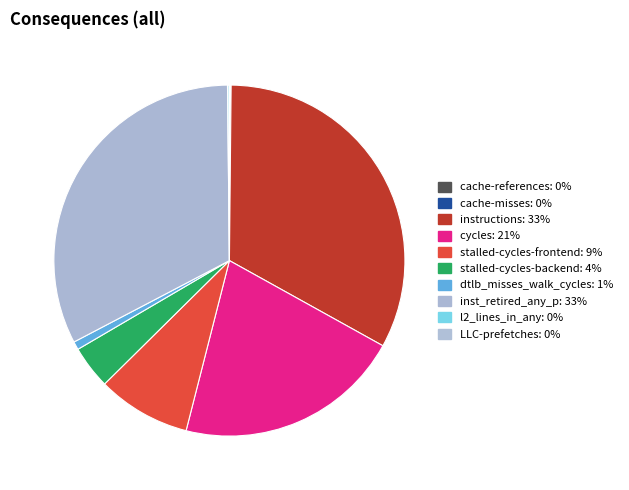

How much of the chart is everything except stalled-cycles-backend?

96.0%